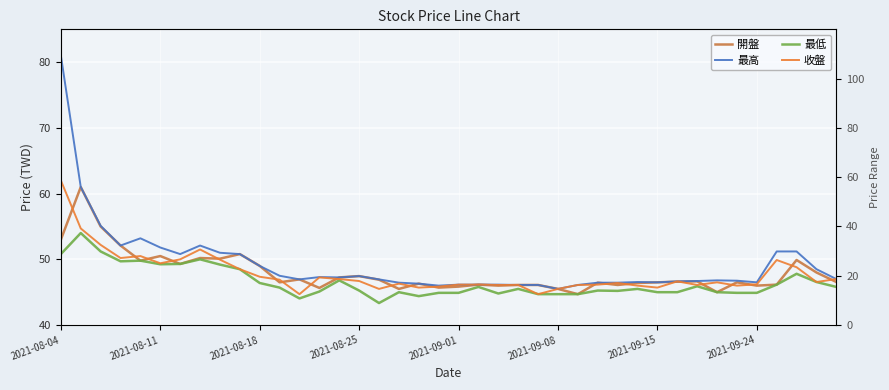

True or false: 最低 has more than 0 interior local peaks.

True